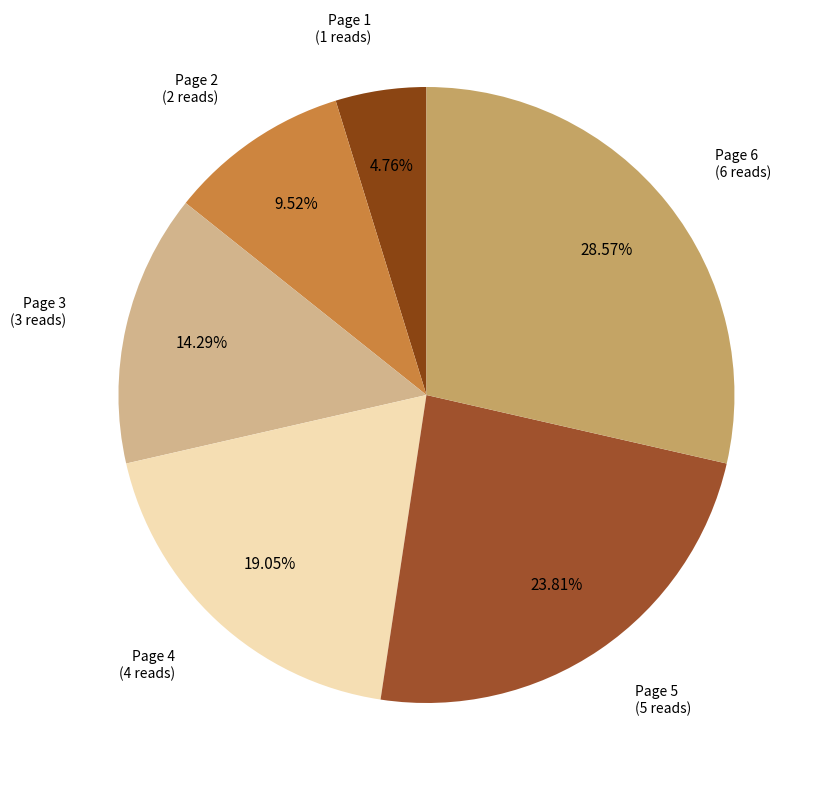

Combined, do Page 6 and Page 2 account for over 50%?

No